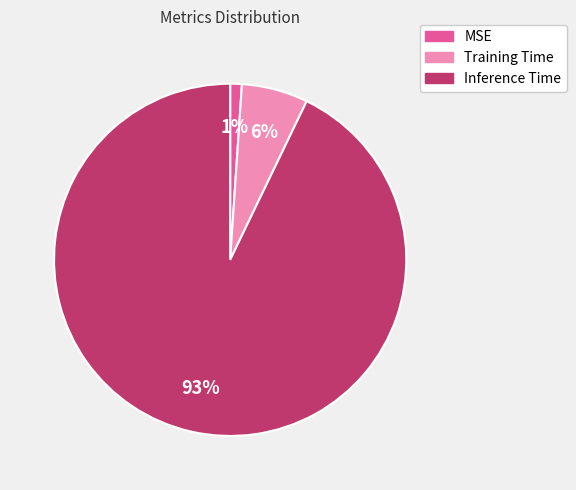

To the nearest percent, what percentage of the pie is Training Time?

6%